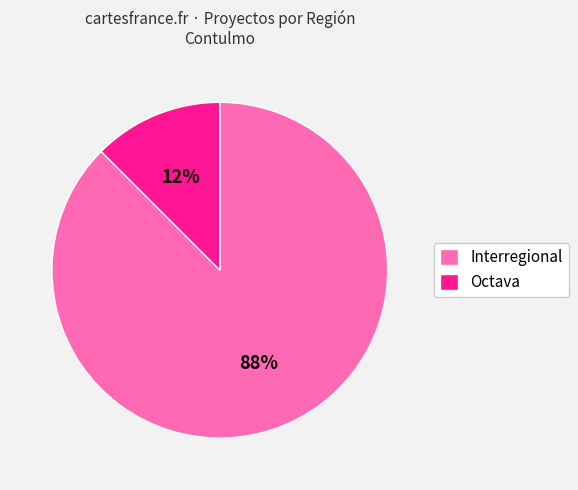

Which category has the smallest portion of the pie?

Octava